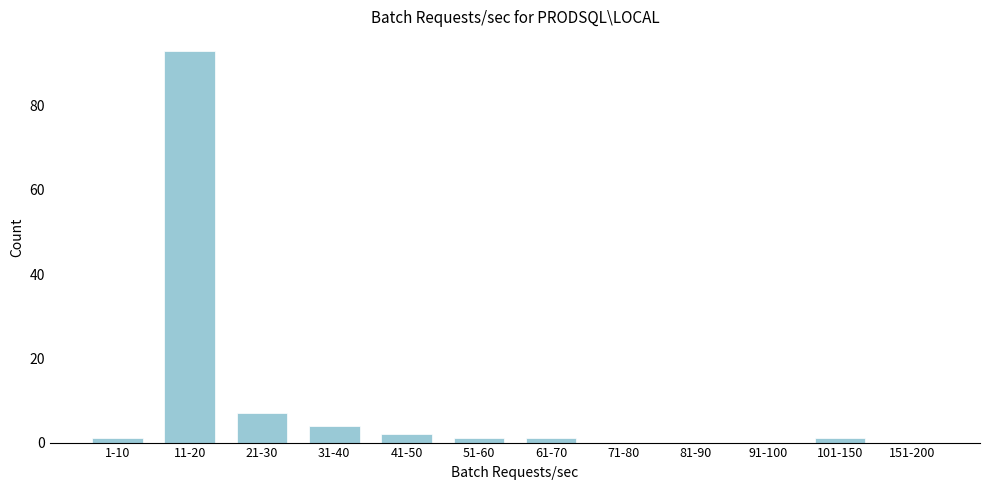

Reading right to left, what are all the values shown in this chart?

151-200=0	101-150=1	91-100=0	81-90=0	71-80=0	61-70=1	51-60=1	41-50=2	31-40=4	21-30=7	11-20=93	1-10=1